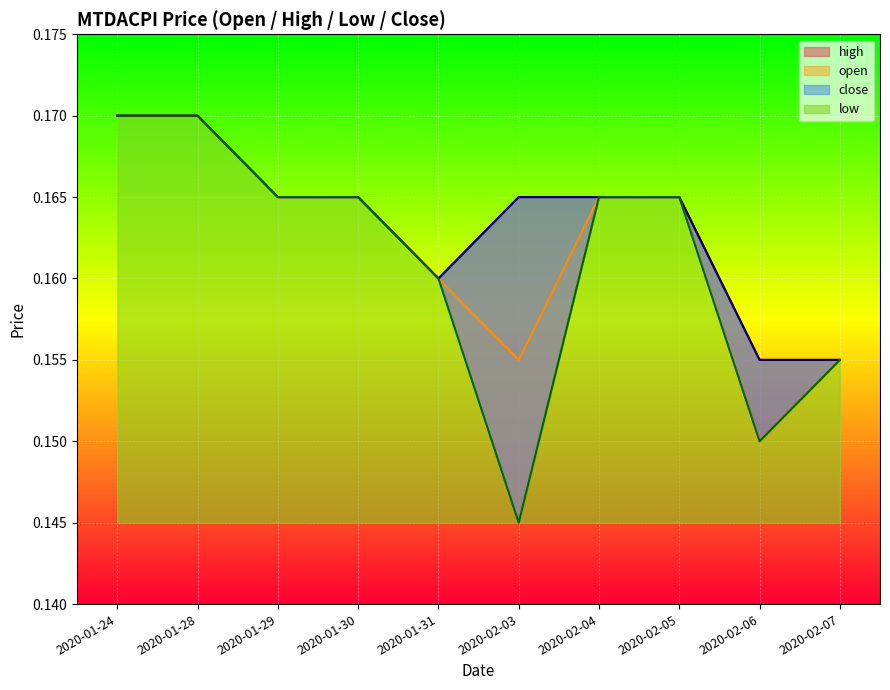

Which series changed the most between 2020-01-30 and 2020-02-07?

open